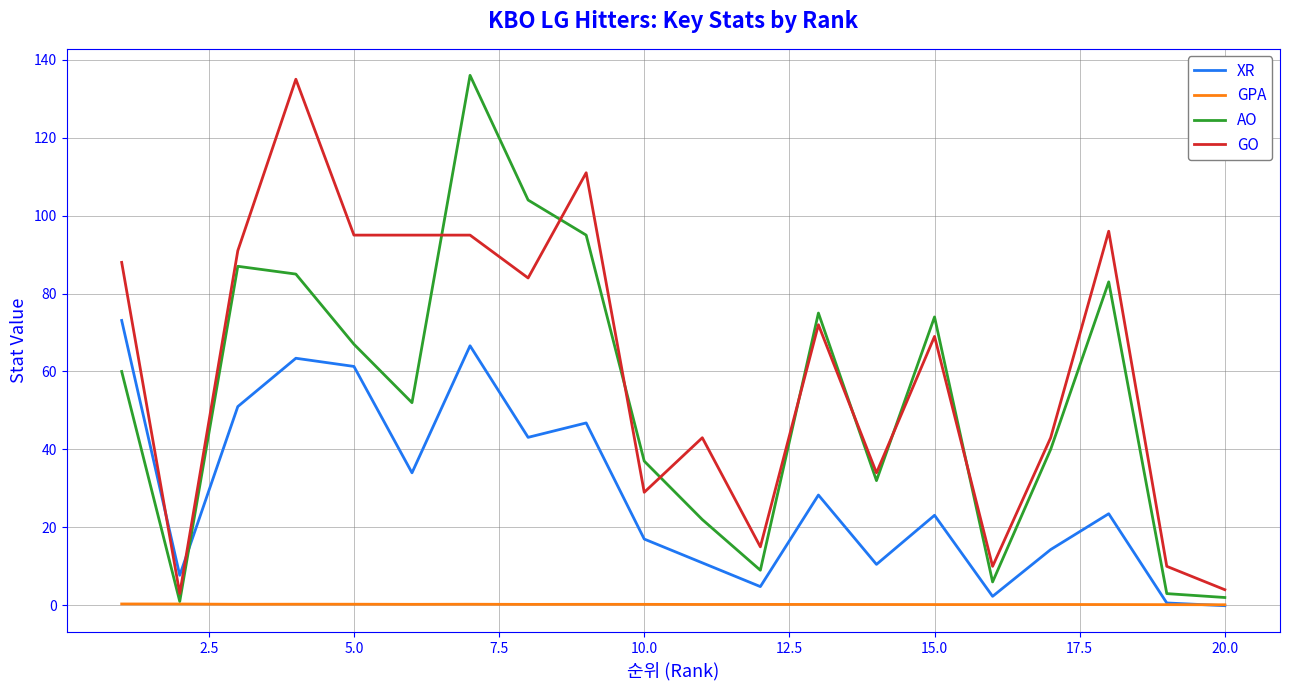

What is the sum of all GO values?

1222.0